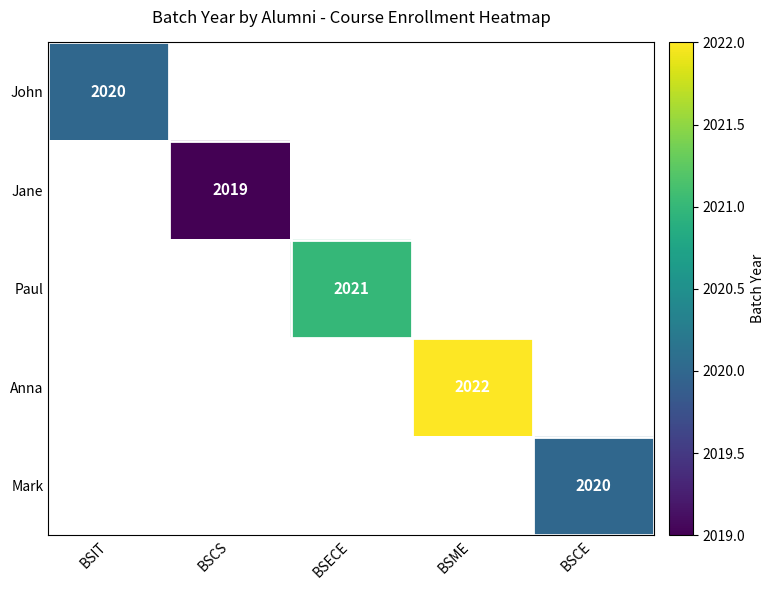

Is it true that Mark equals 2020 at BSCE?

True